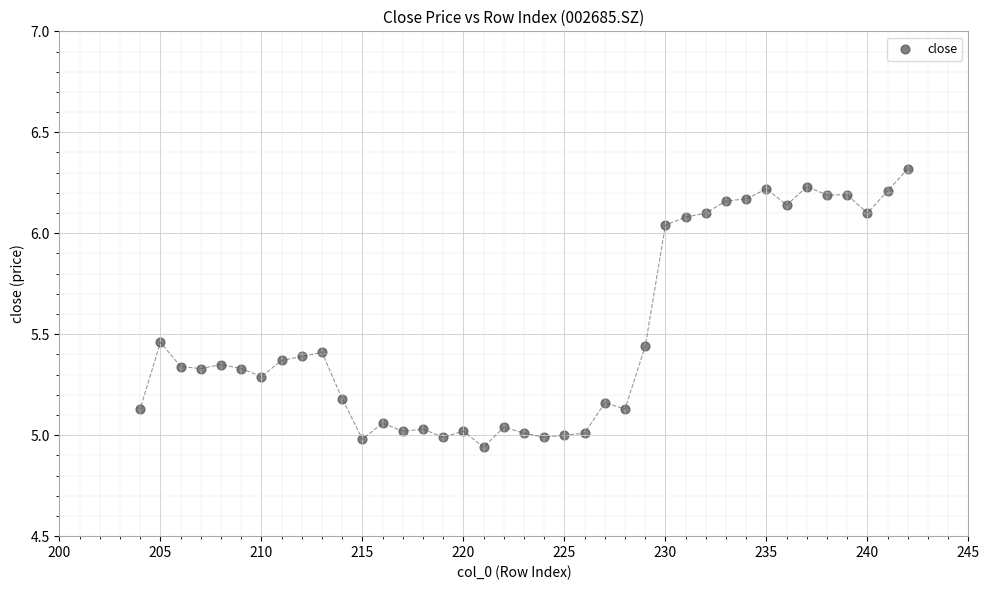

What is the range of Y values (max minus min)?

1.4